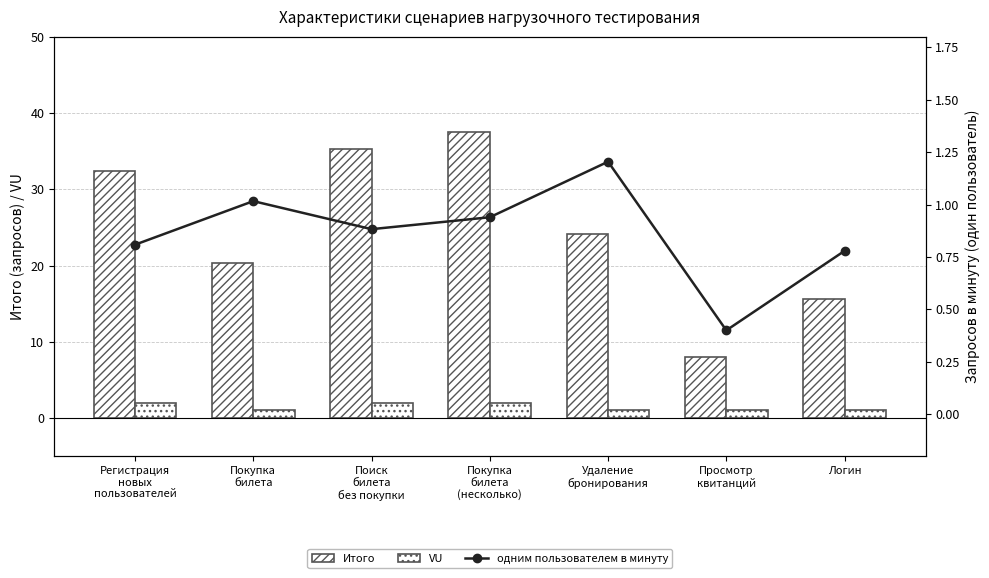

What is the difference between the second highest and second lowest values in the VU series?

1.0